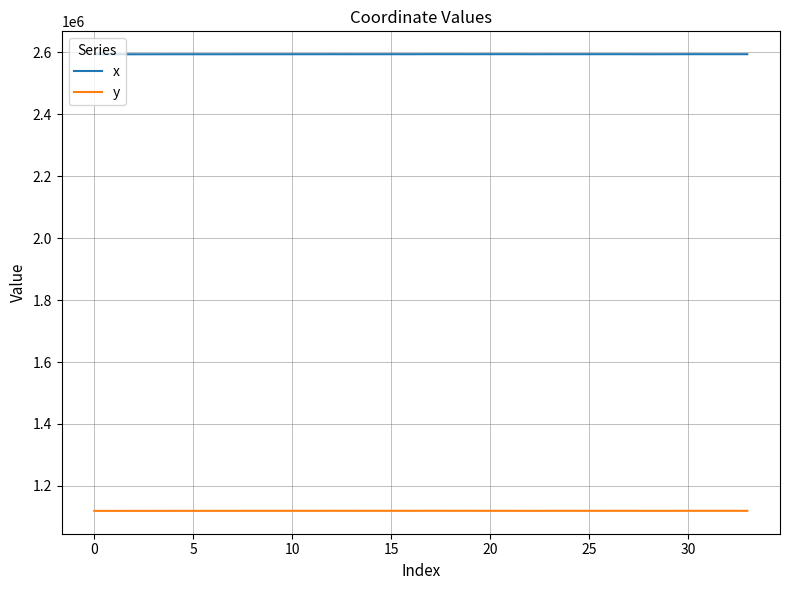

In y, how many points are lower than both neighbors (excluding endpoints)?

11